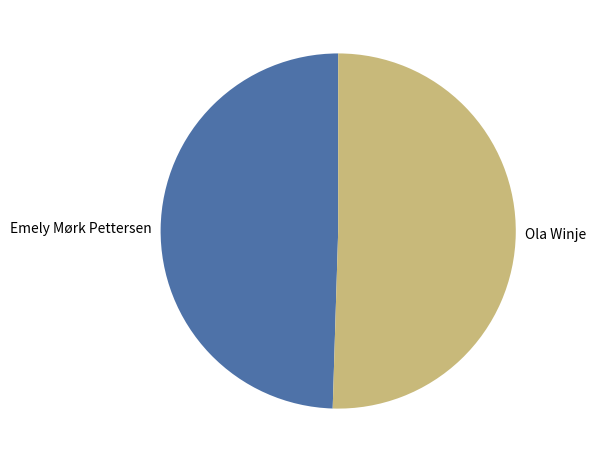

Between Ola Winje and Emely Mørk Pettersen, which is larger?

Ola Winje